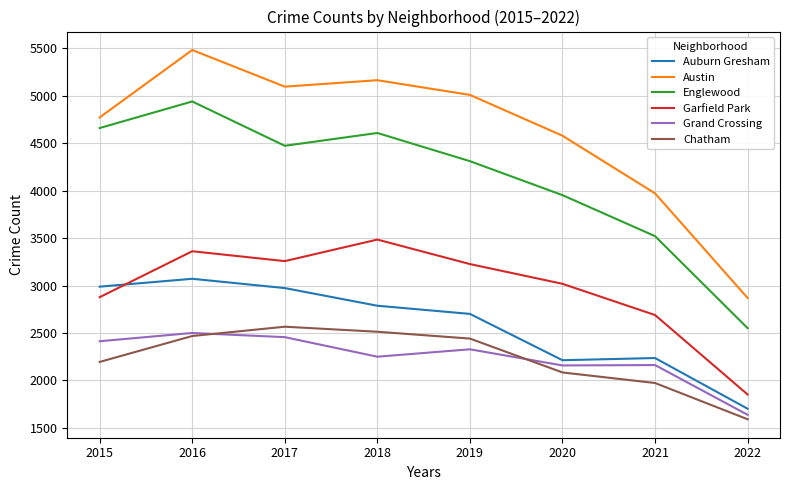

Rank the series at 2022 from lowest to highest value.

Chatham, Grand Crossing, Auburn Gresham, Garfield Park, Englewood, Austin